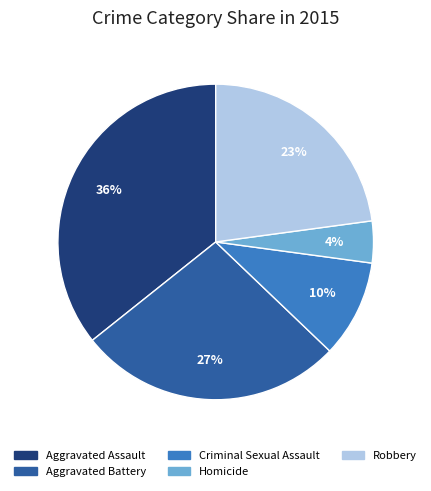

What is the largest slice in the pie chart?

Aggravated Assault